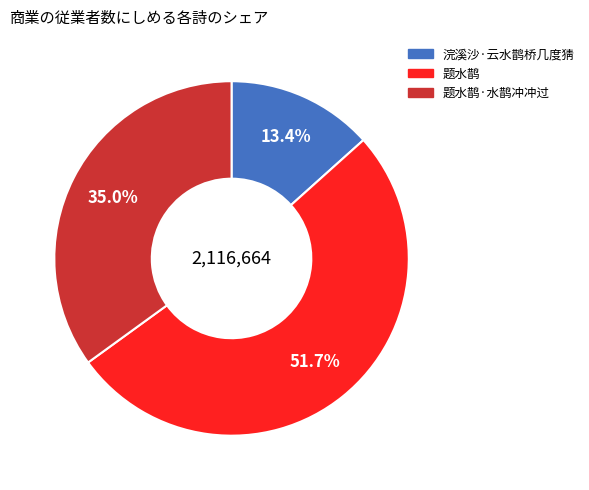

Does any single category account for the majority?

Yes